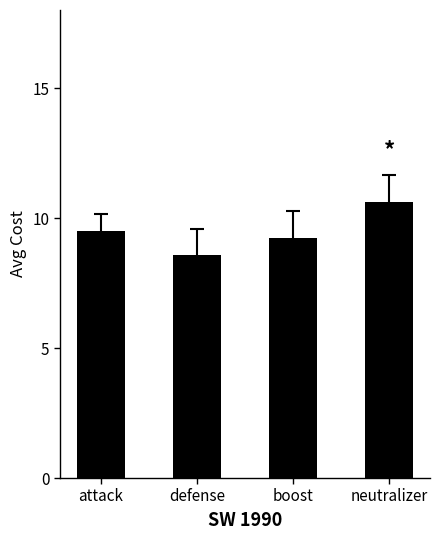

How many bars are there in total?

4